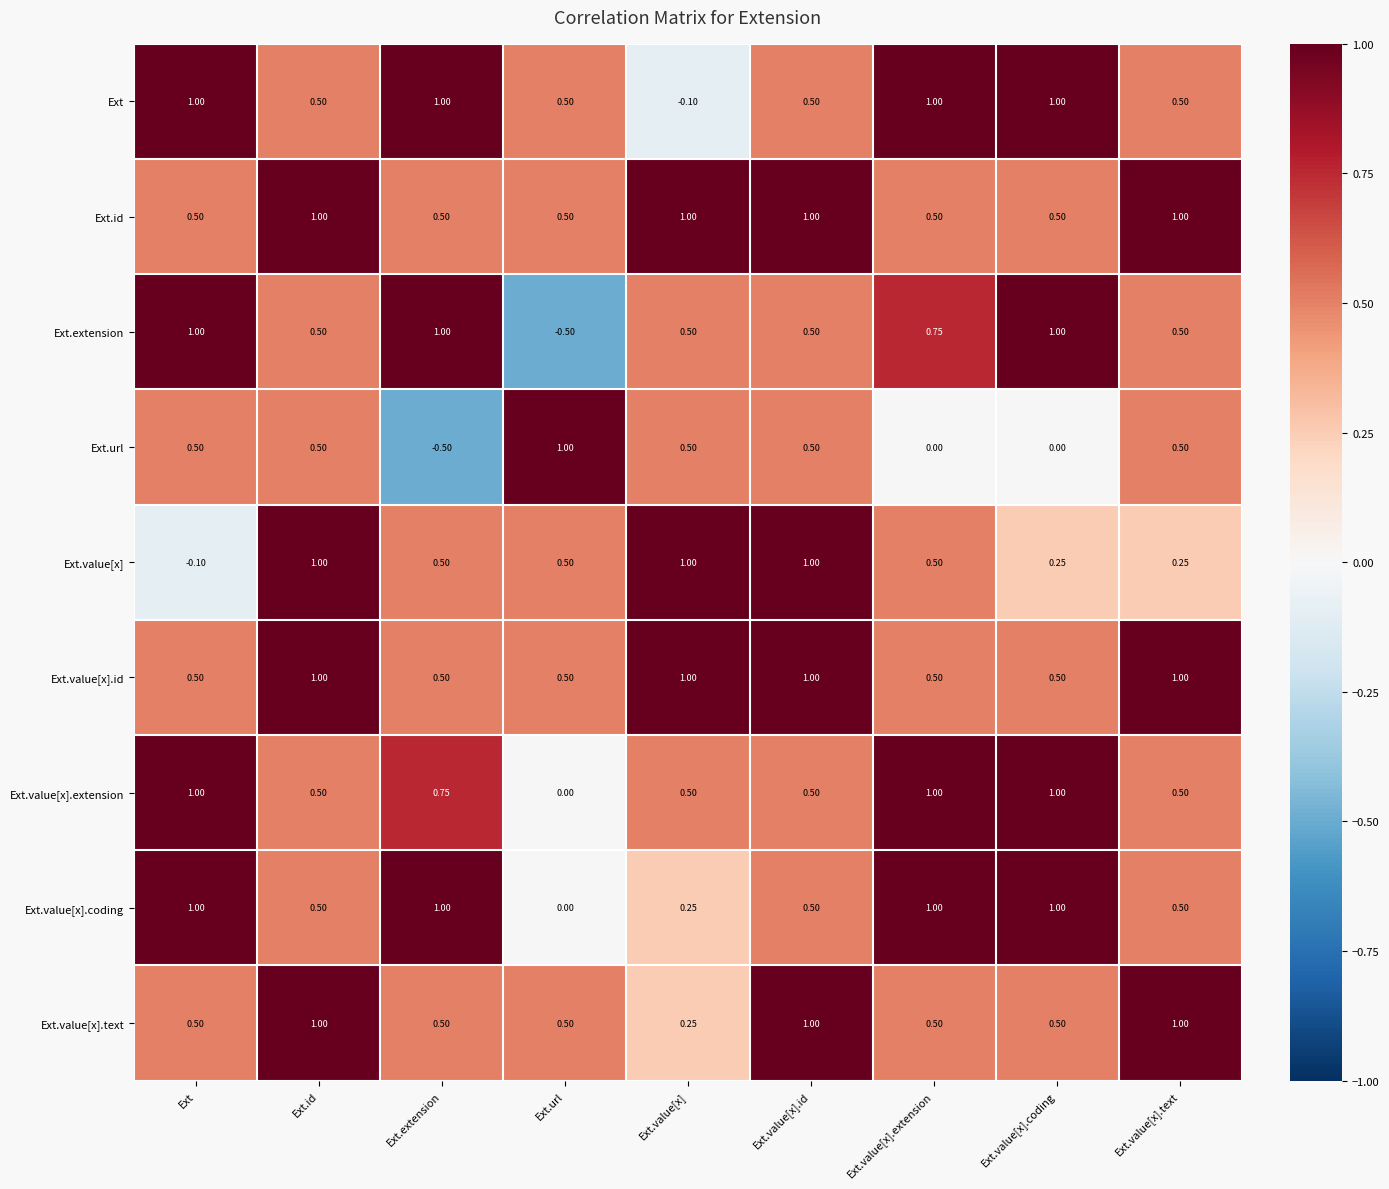

At which label does Ext.extension first exceed 0?

Ext